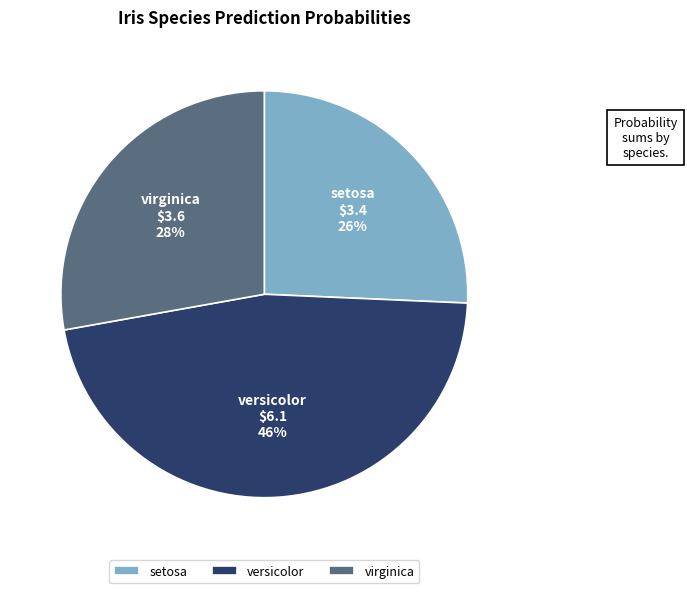

The versicolor slice represents 35% of the pie. True or false?

False